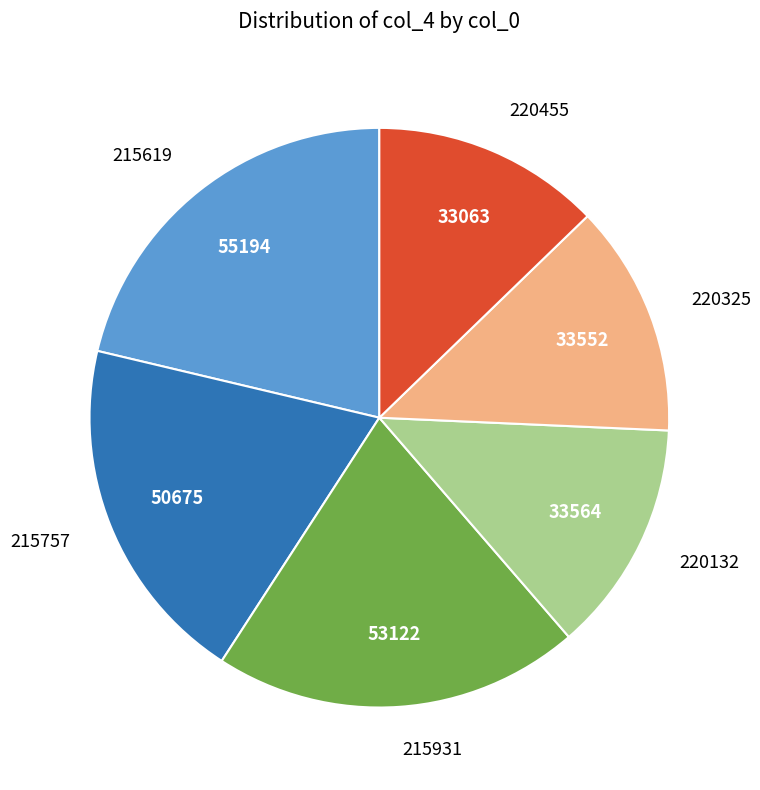

How many segments does this pie chart have?

6